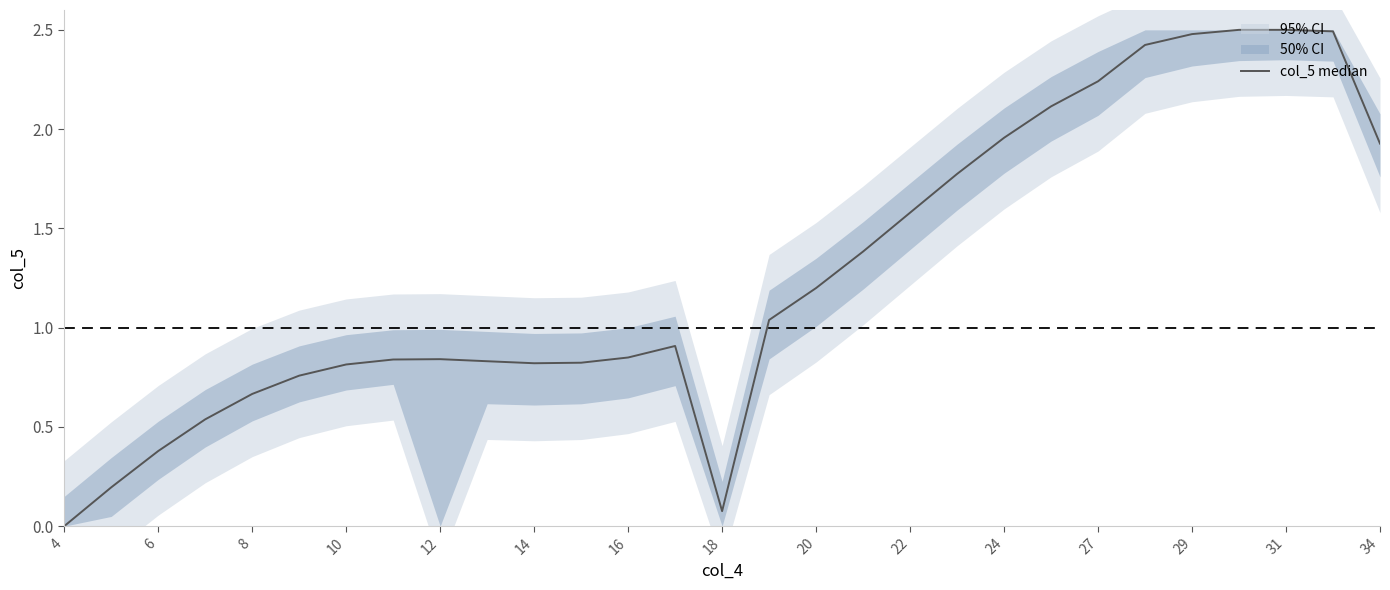

Does the chart have visible grid lines?

No